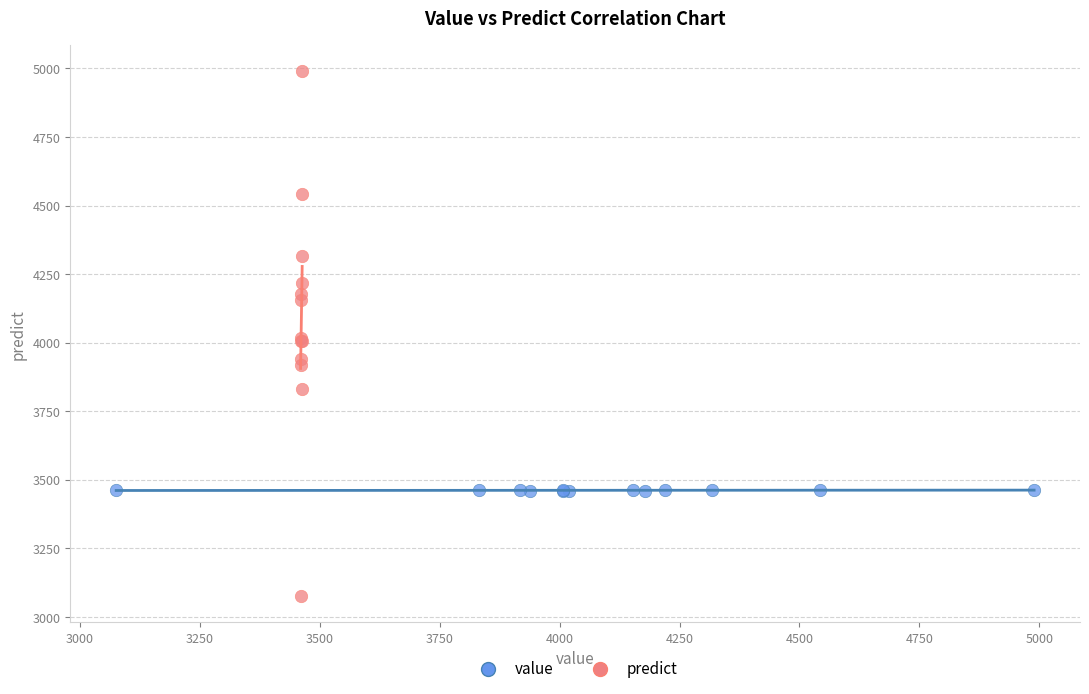

Which series contains the highest Y value?

predict